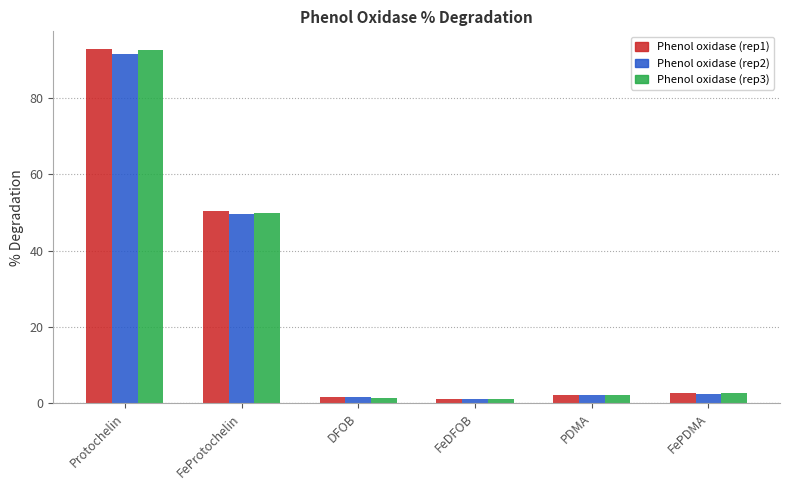

At how many categories does at least one series exceed 91?

1